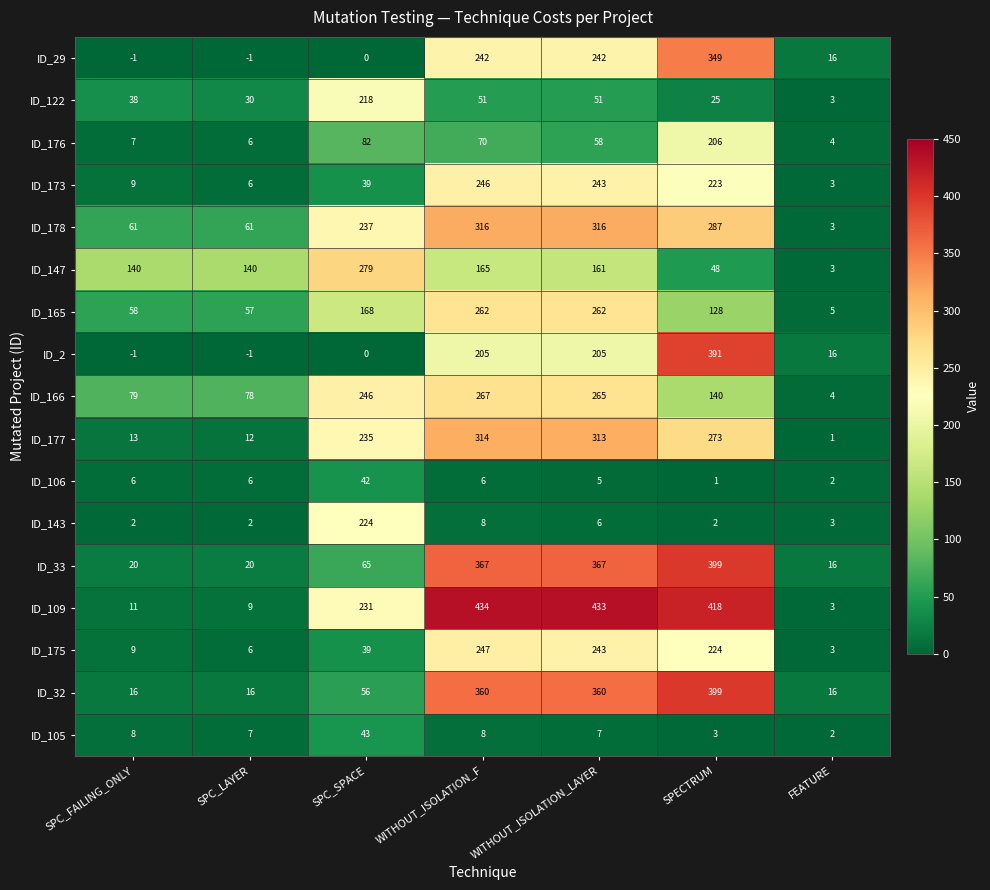

At which label is ID_173 closest to 124?

SPC_SPACE